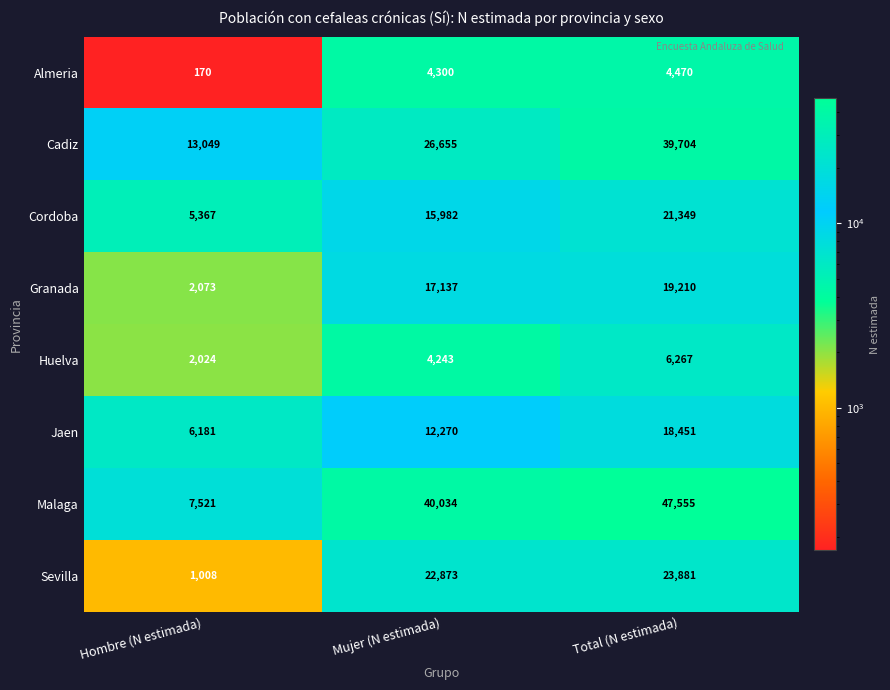

Rank the series at Hombre (N estimada) from lowest to highest value.

Almeria, Sevilla, Huelva, Granada, Cordoba, Jaen, Malaga, Cadiz